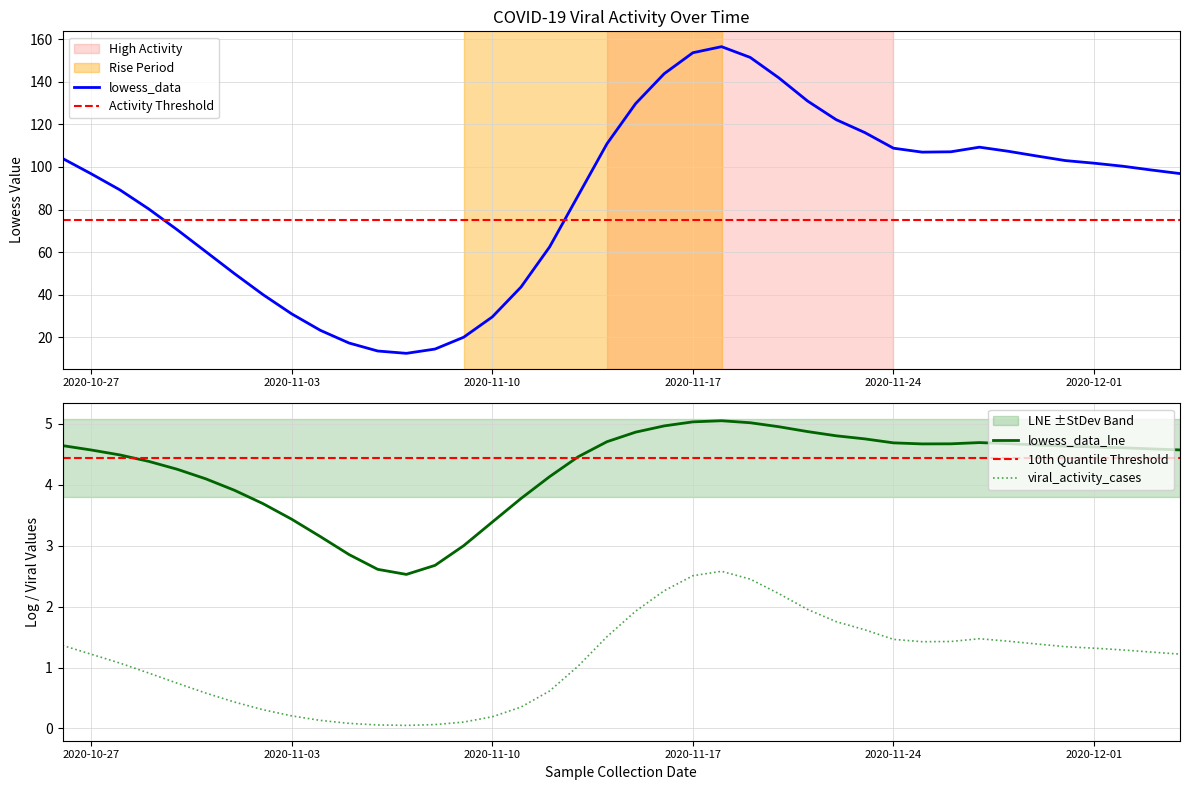

True or false: lowess_data_lne has a value of 1.2 at 2020-11-17.

False